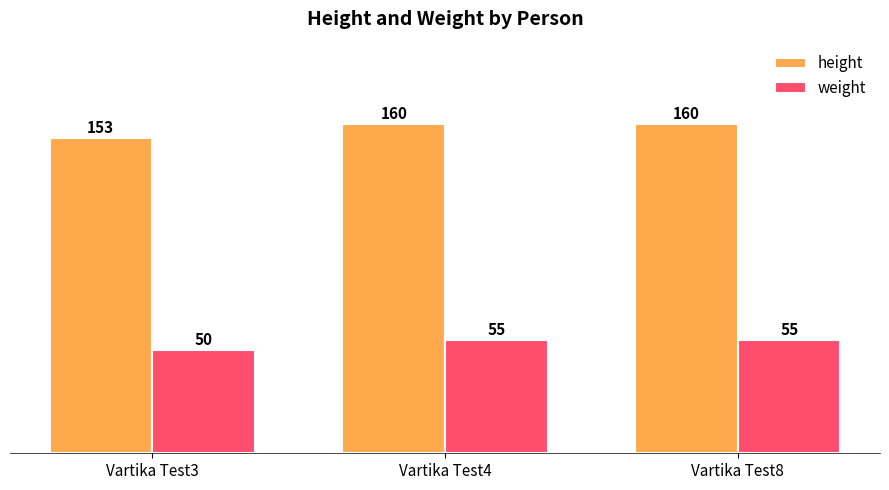

Which series has the widest spread of values?

height